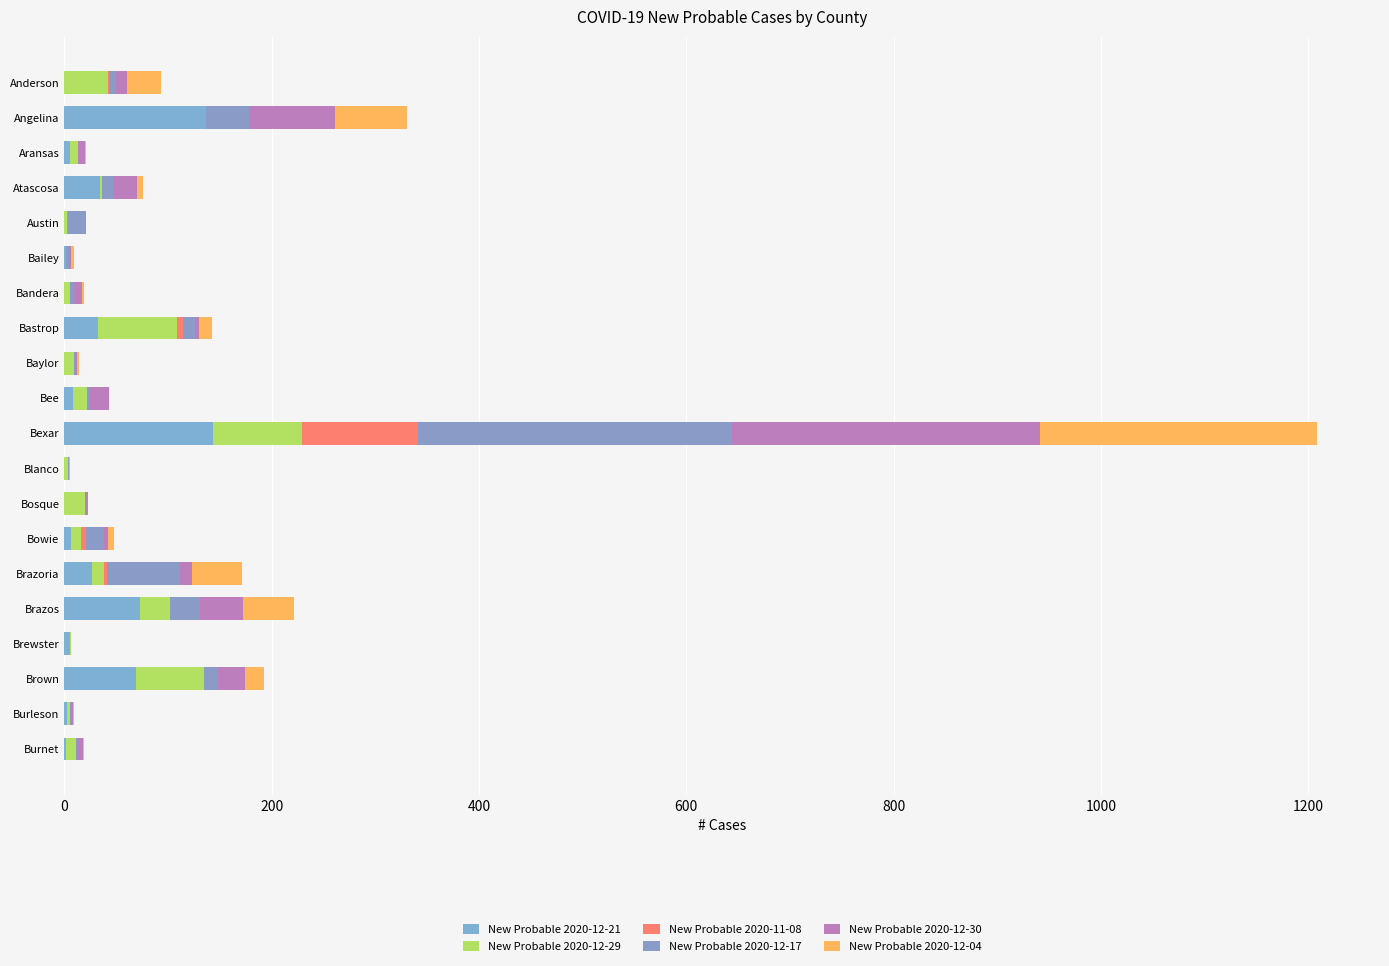

Count the number of categories in the chart.

20